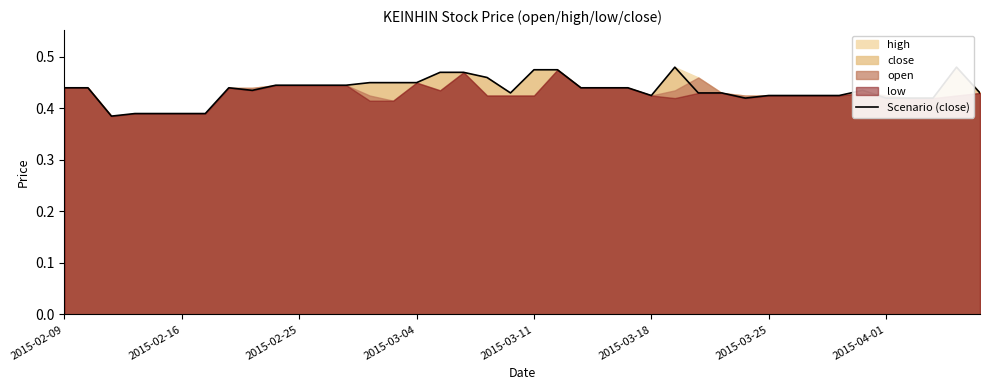

What is the smallest value displayed?

0.4